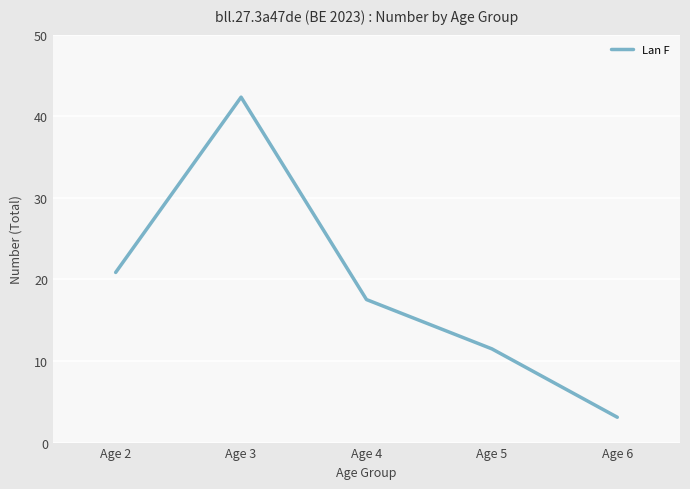

Rank the categories by value from lowest to highest.

Age 6, Age 5, Age 4, Age 2, Age 3